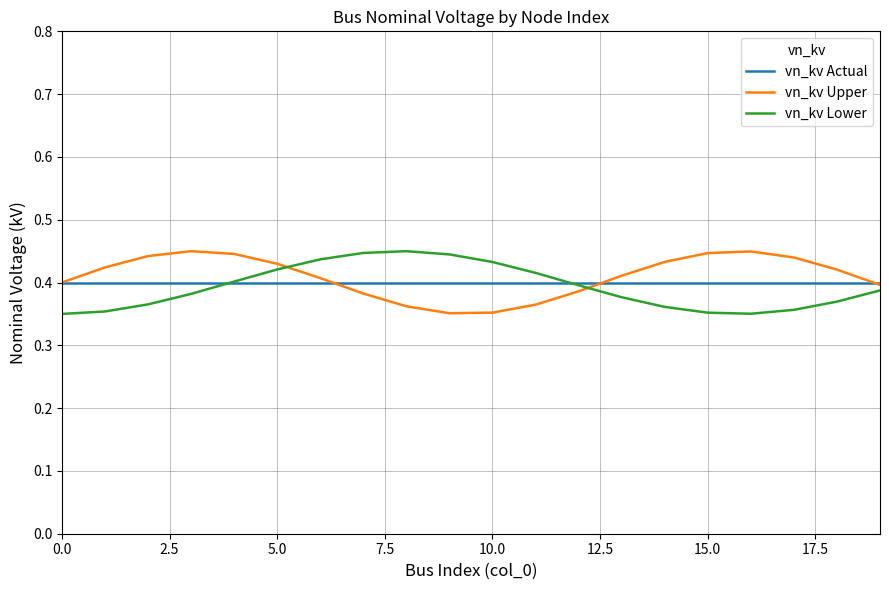

What are all the series names shown in the legend?

vn_kv Actual, vn_kv Upper, vn_kv Lower